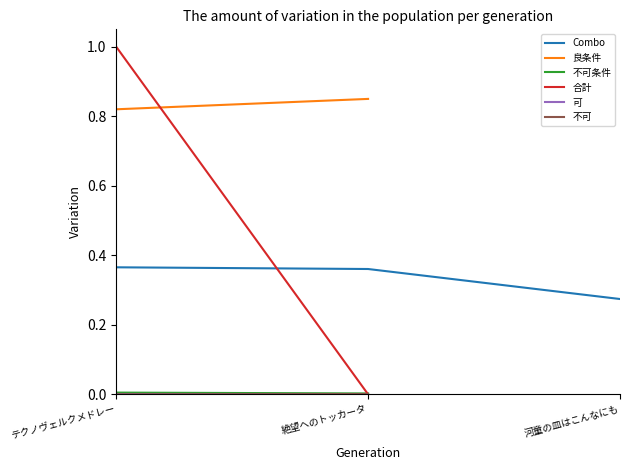

Count the number of categories in the chart.

3